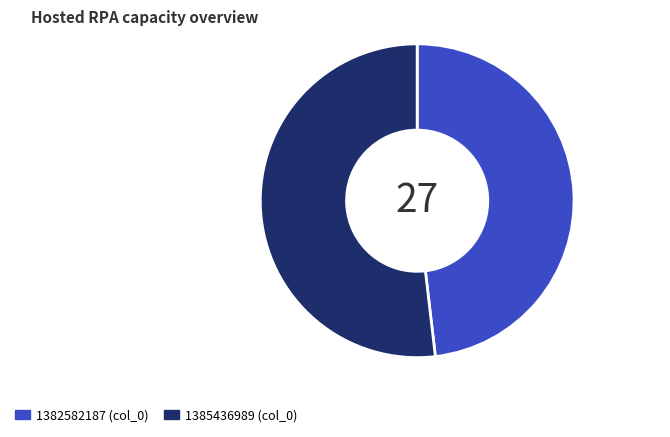

How many slices are in this pie chart?

2